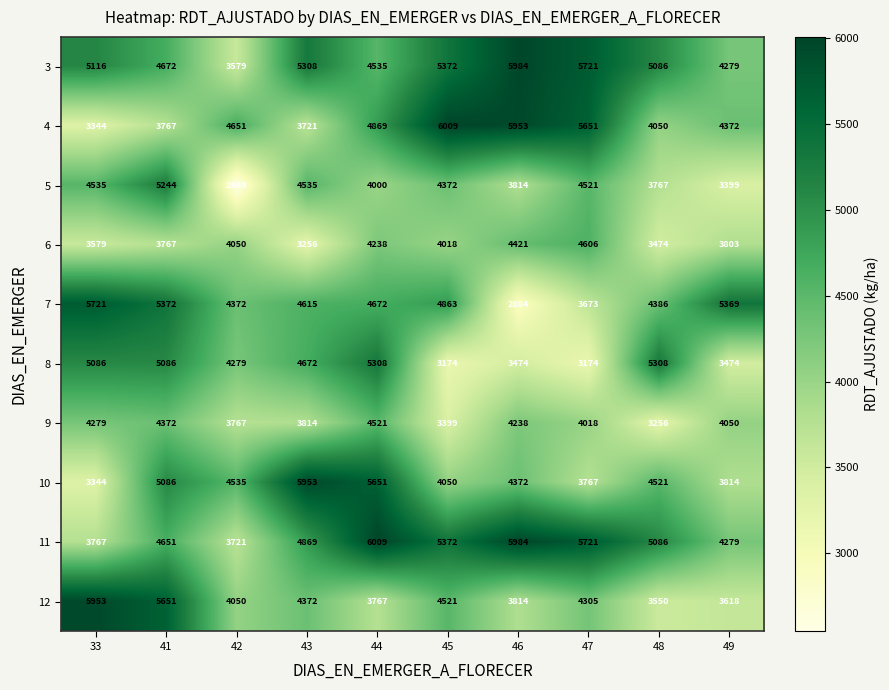

How many categories are shown in the chart?

10